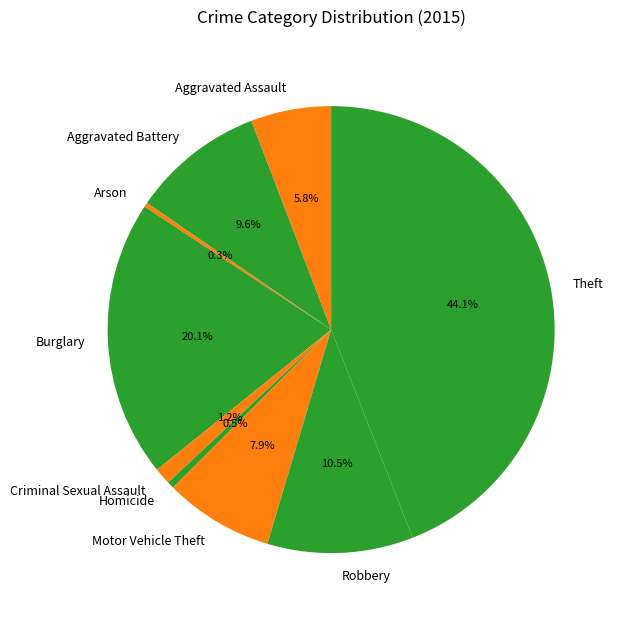

Does Motor Vehicle Theft account for over 50% of the chart?

No